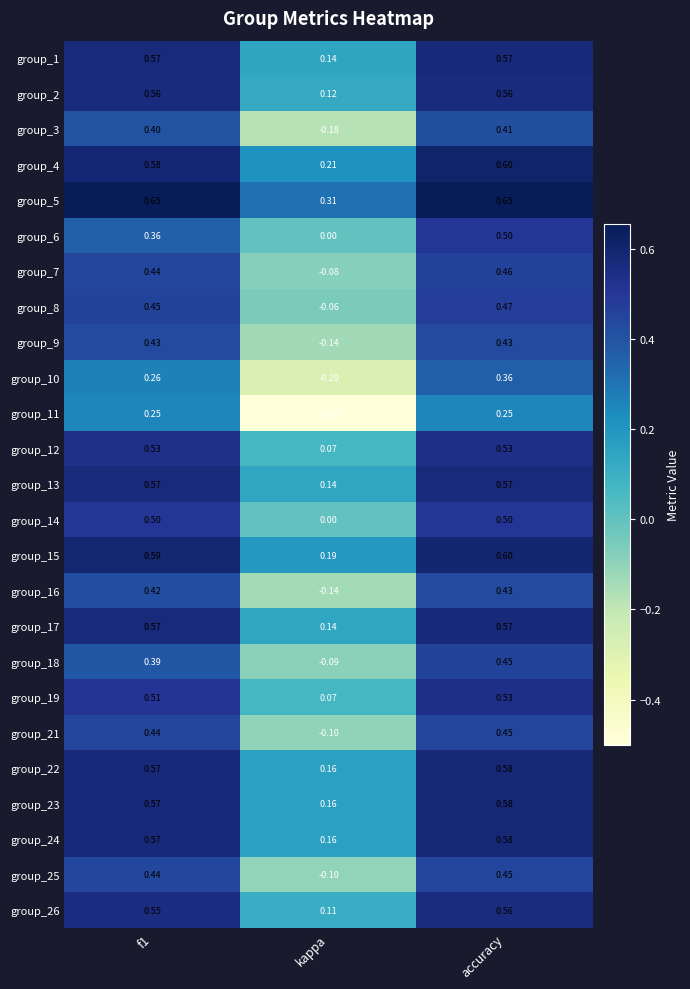

Which label corresponds to the smallest value in the chart?

kappa